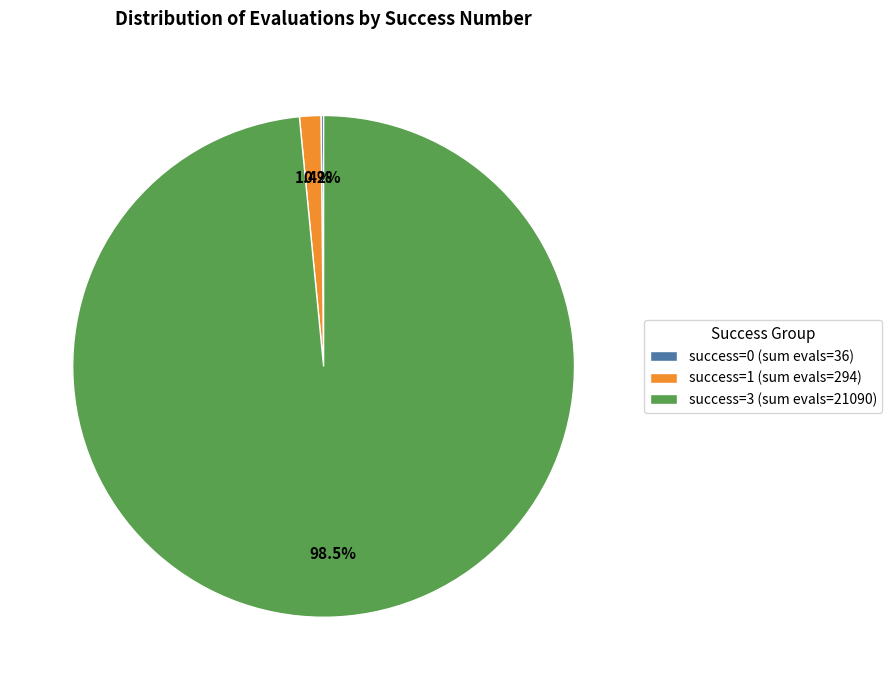

Which has a higher value, success=3 (sum evals=21090) or success=1 (sum evals=294)?

success=3 (sum evals=21090)